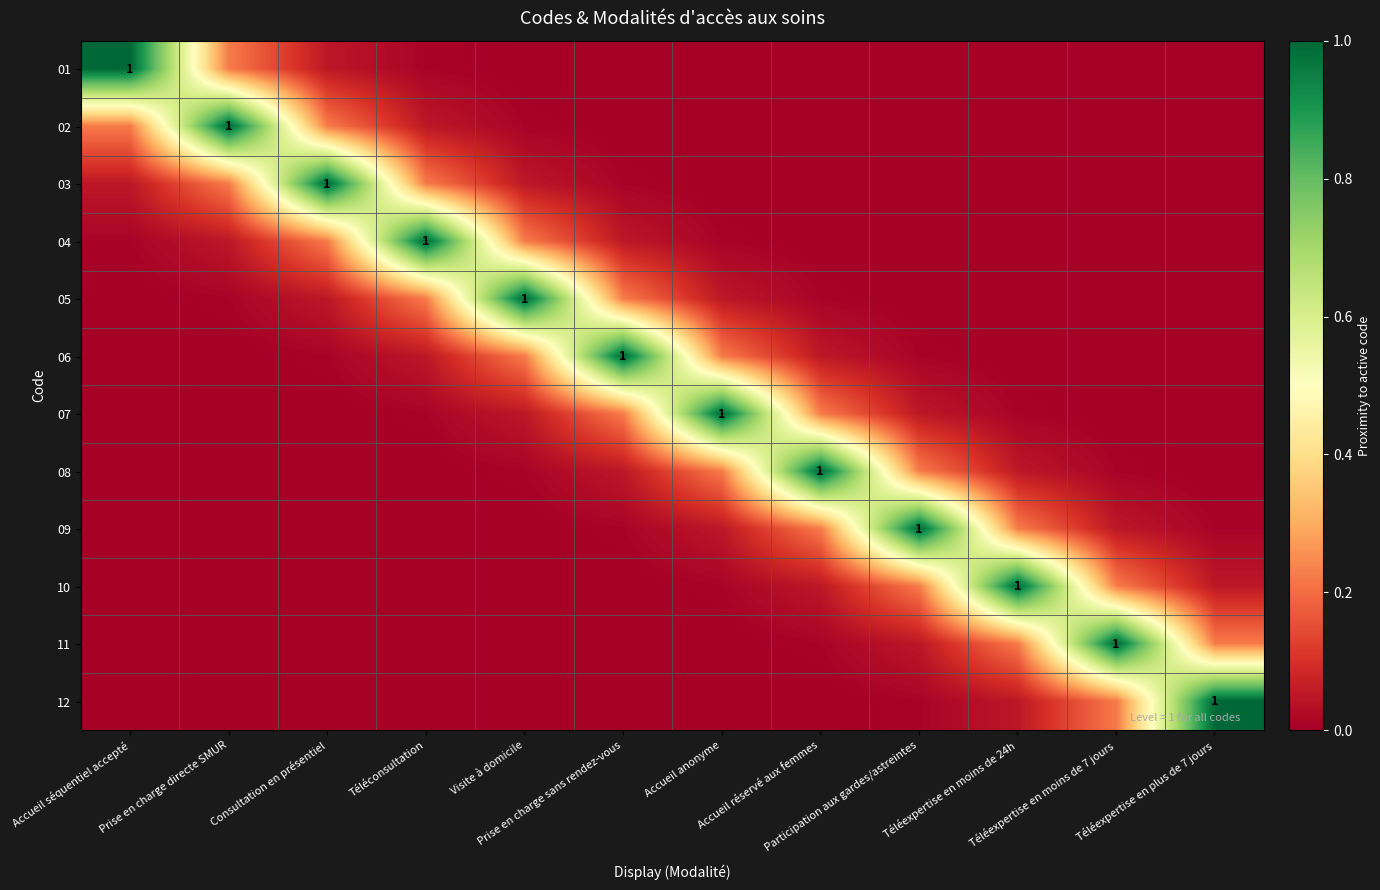

List the series in order of their peak value, highest first.

01, 02, 03, 04, 05, 06, 07, 08, 09, 10, 11, 12